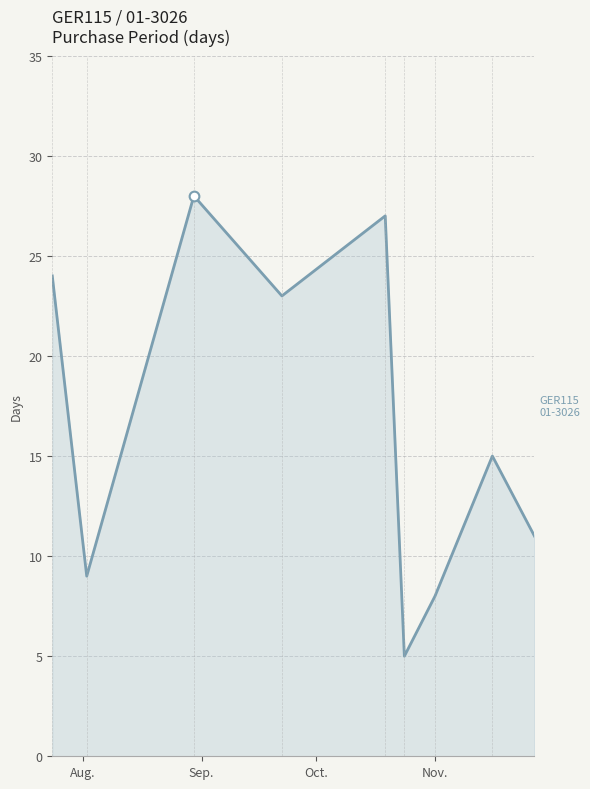

What is the greatest value displayed?

28